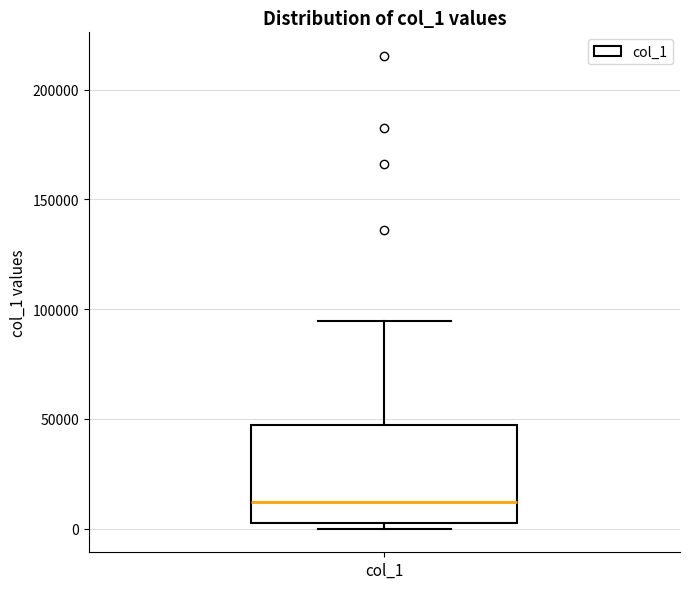

Read this box plot against the y-axis: the position of the median line, the range covered by the box, and the ends of both whiskers. The values are not printed on the chart, so give them approximately, as read against the axis.

median 10000, box 5000 to 45000, whiskers 0 to 95000